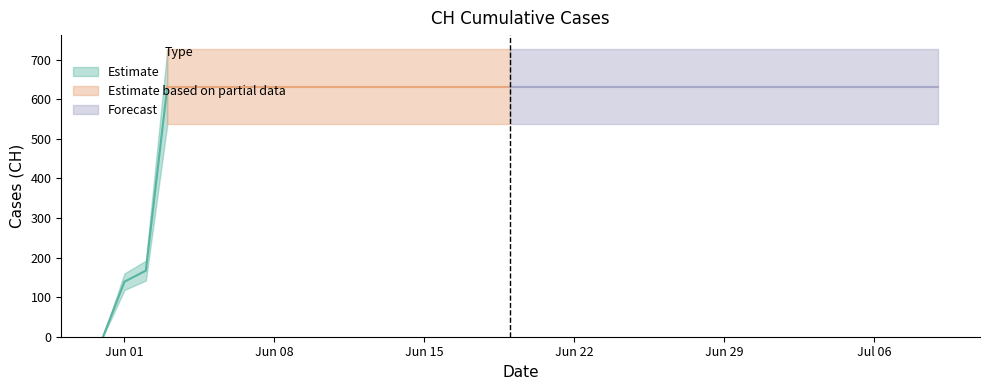

What is the greatest value displayed?

631